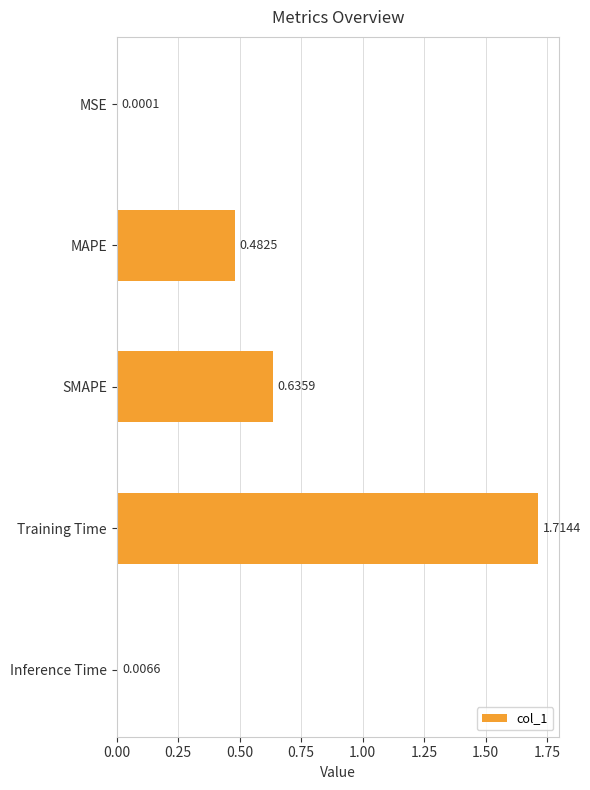

Are the bars horizontal?

Yes